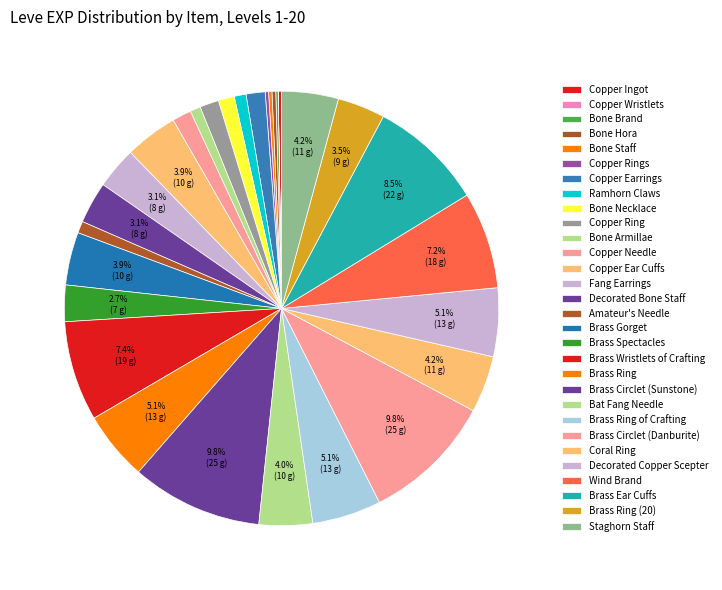

To the nearest percent, what percentage of the pie is Brass Gorget?

4%